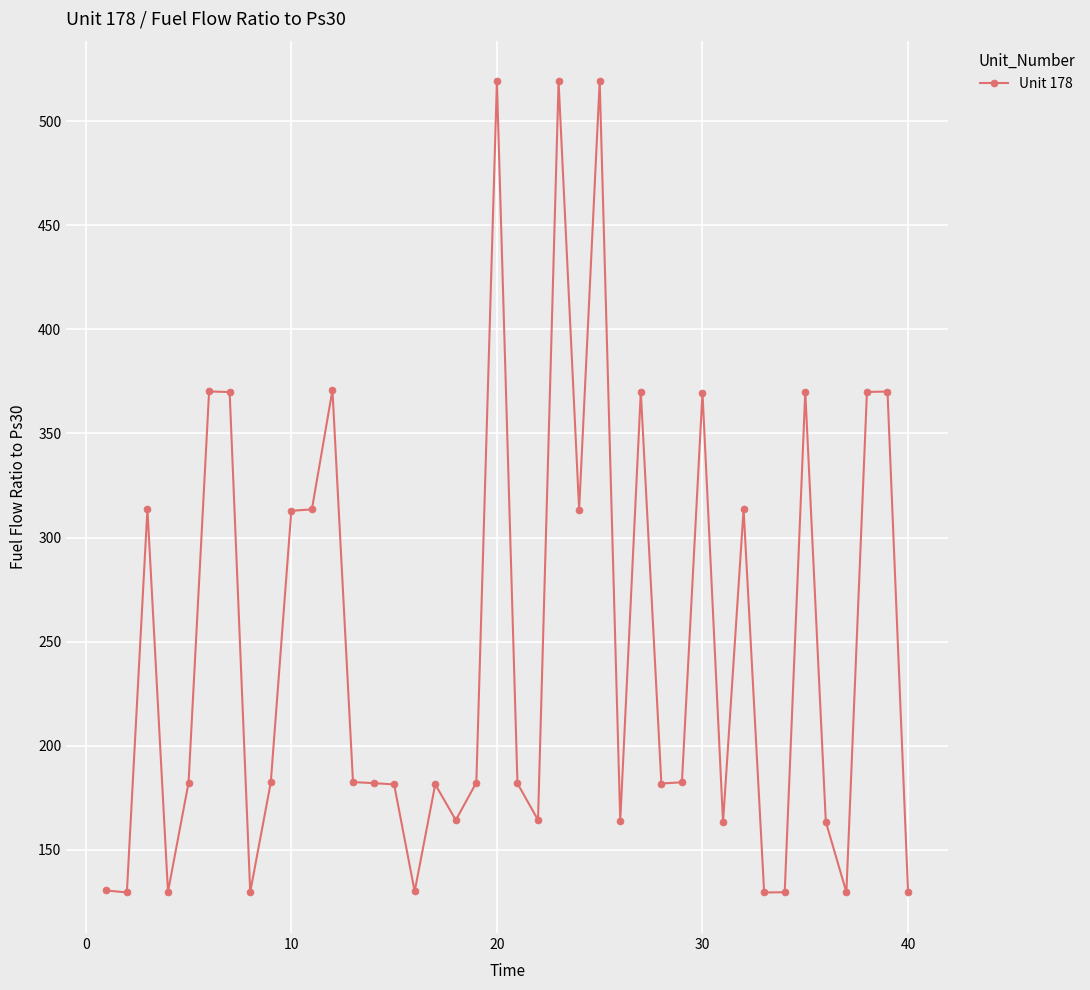

What is the value of the 33rd point from the left?

129.5